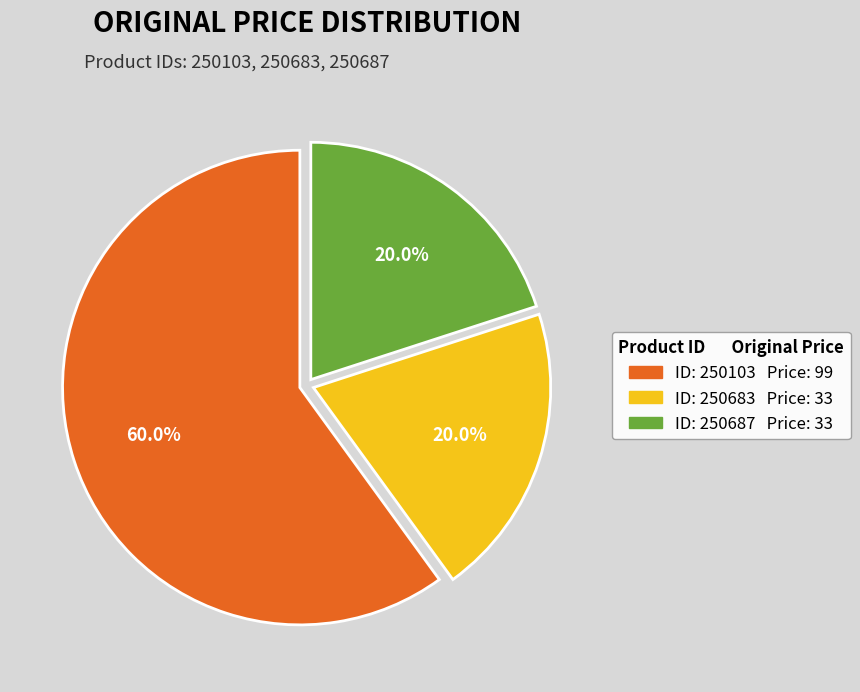

Is there a majority slice in this chart?

Yes